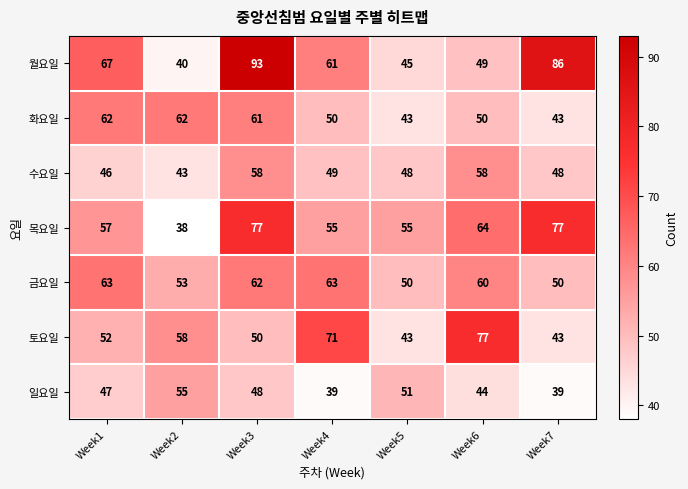

What is the approximate value of 화요일 at Week4?

50